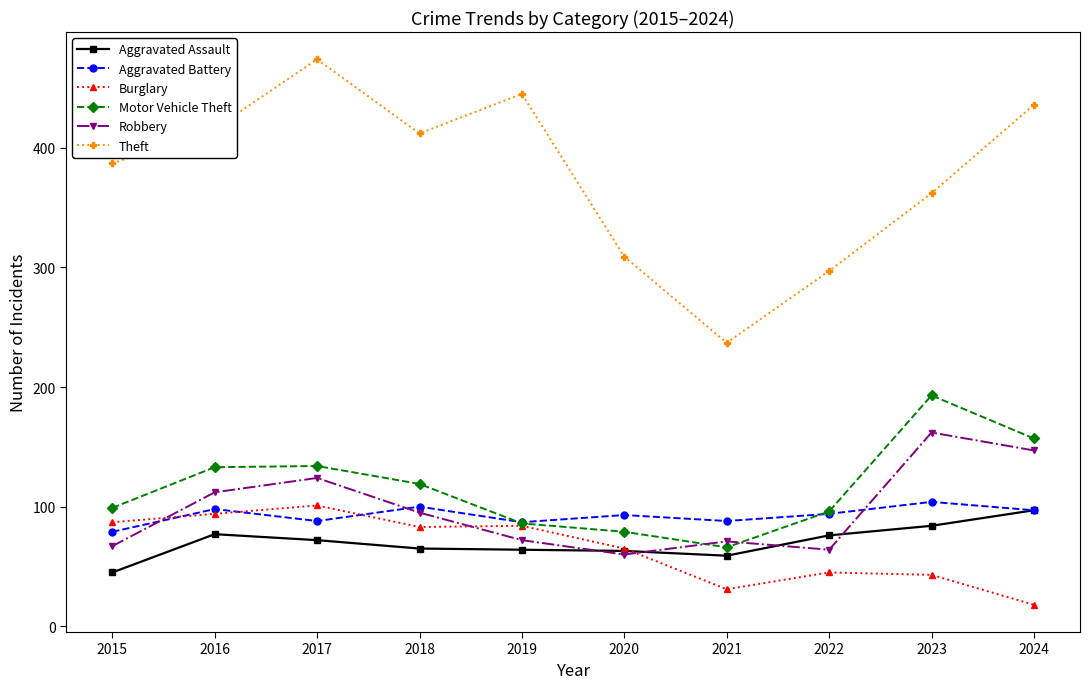

True or false: Theft and Motor Vehicle Theft cross at least once.

False